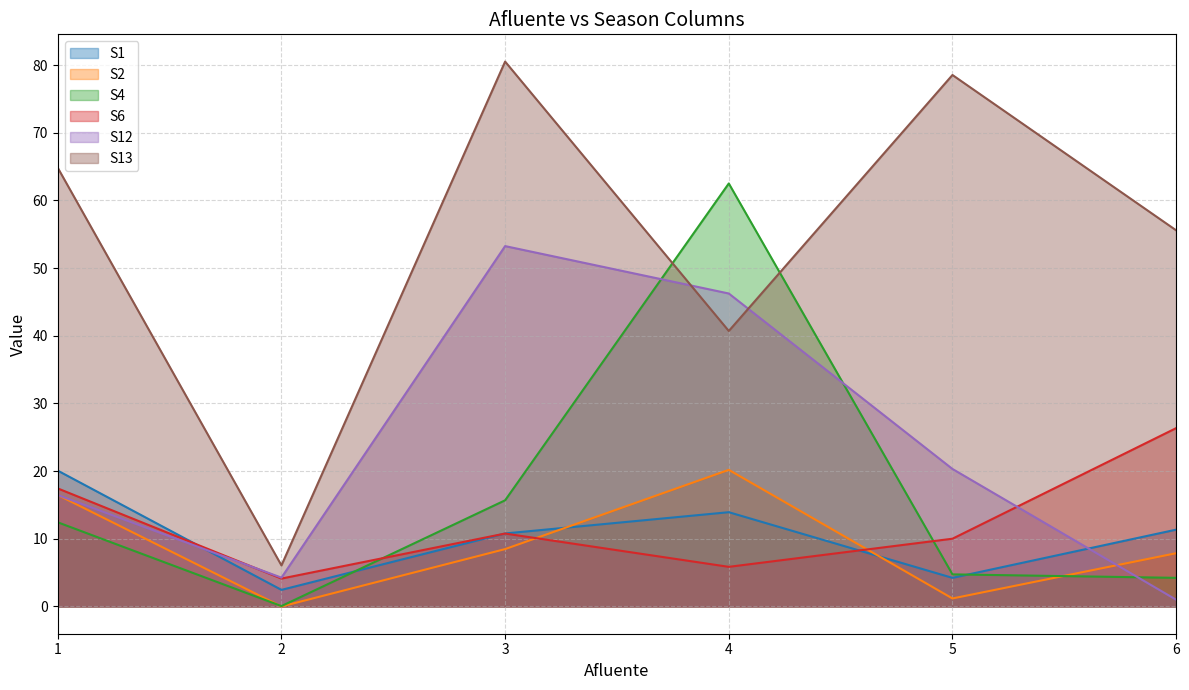

At how many categories does at least one series exceed 46?

5